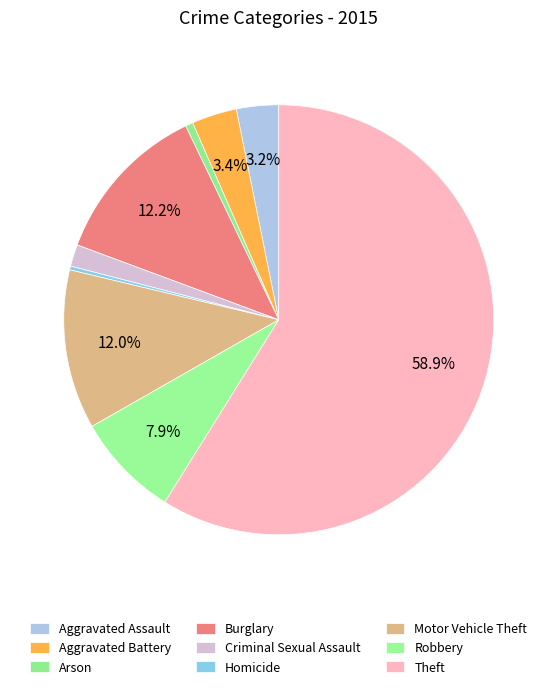

Which category has the smallest portion of the pie?

Homicide